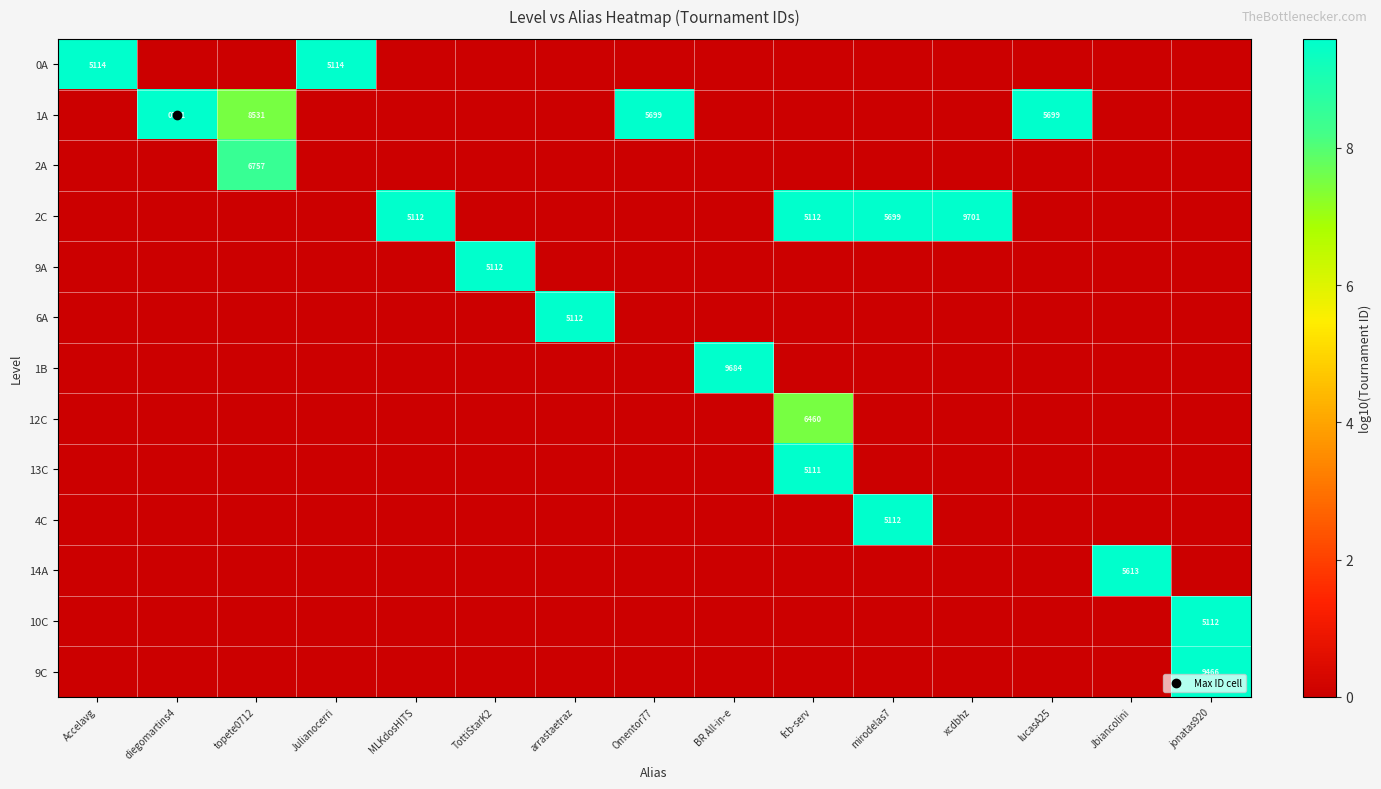

The 1B series shows 0.0 at Accelavg. True or false?

True